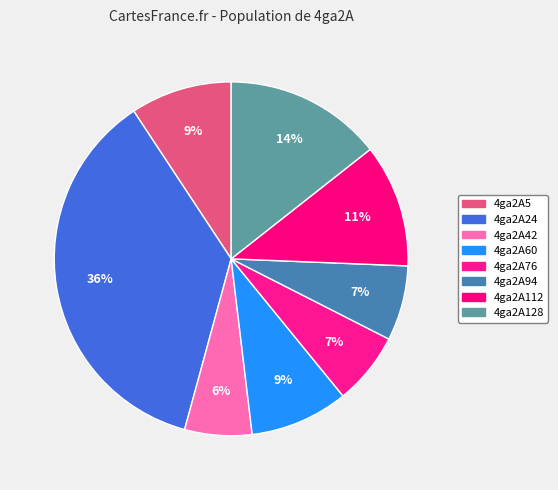

Count the number of slices in the pie.

8